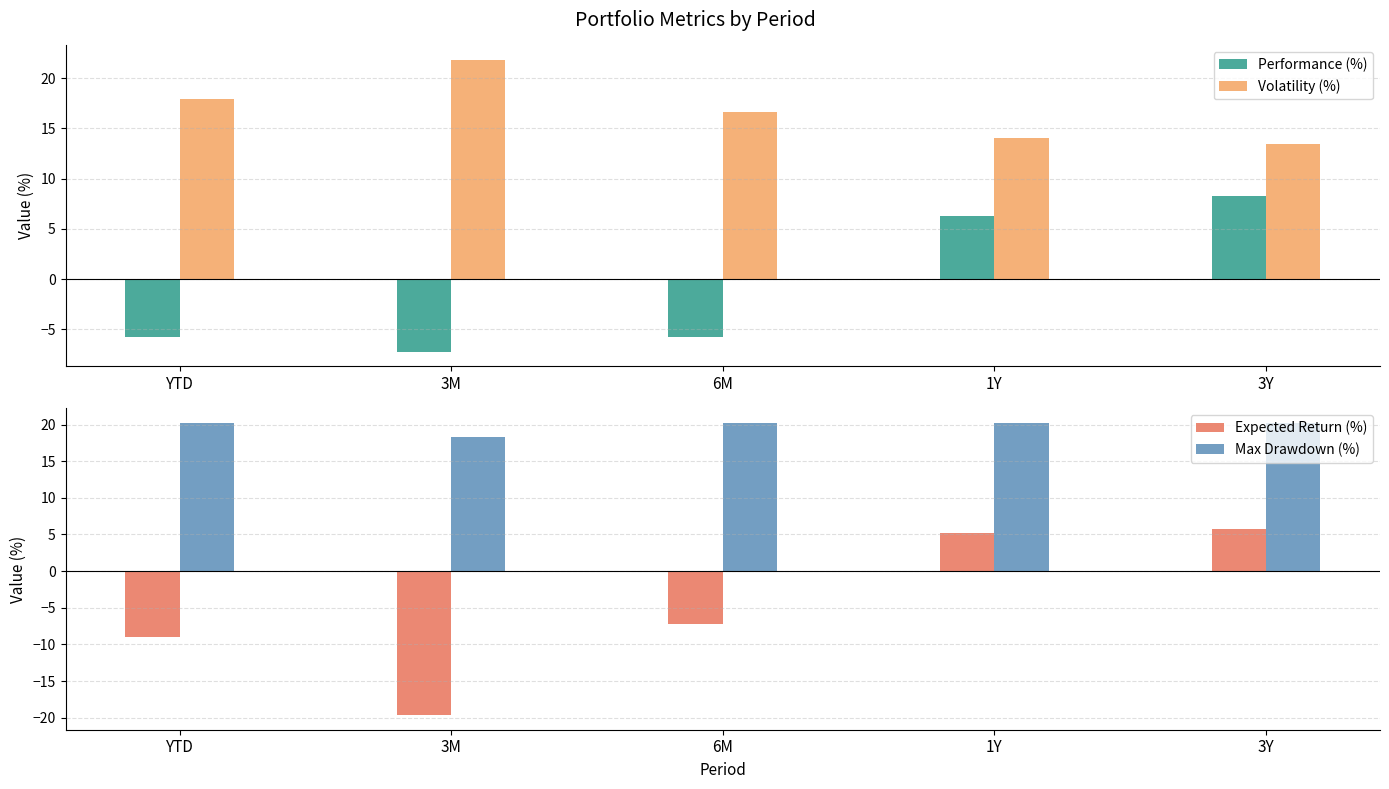

What position from the left is 3Y?

5